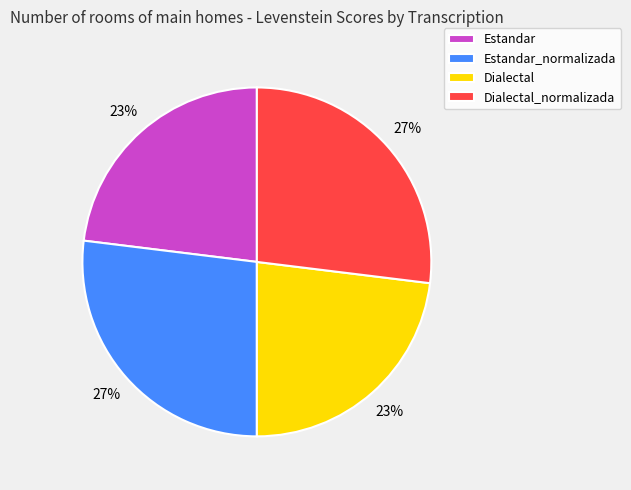

What percentage is the Dialectal slice, to the nearest percent?

23%